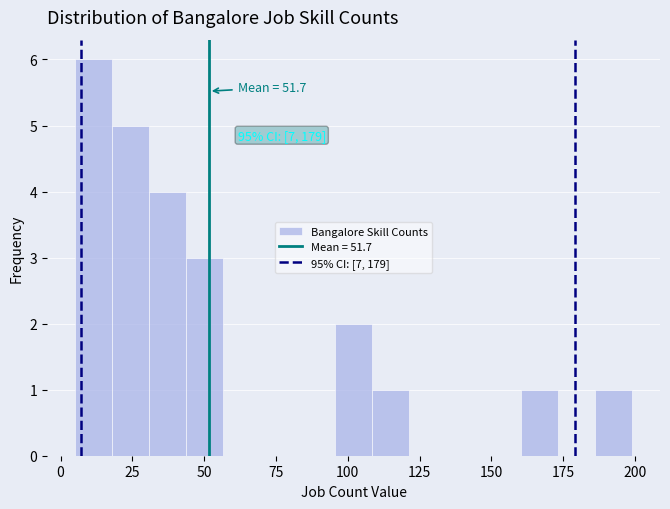

Read against the x-axis, roughly where is the centre of the tallest bar?

10